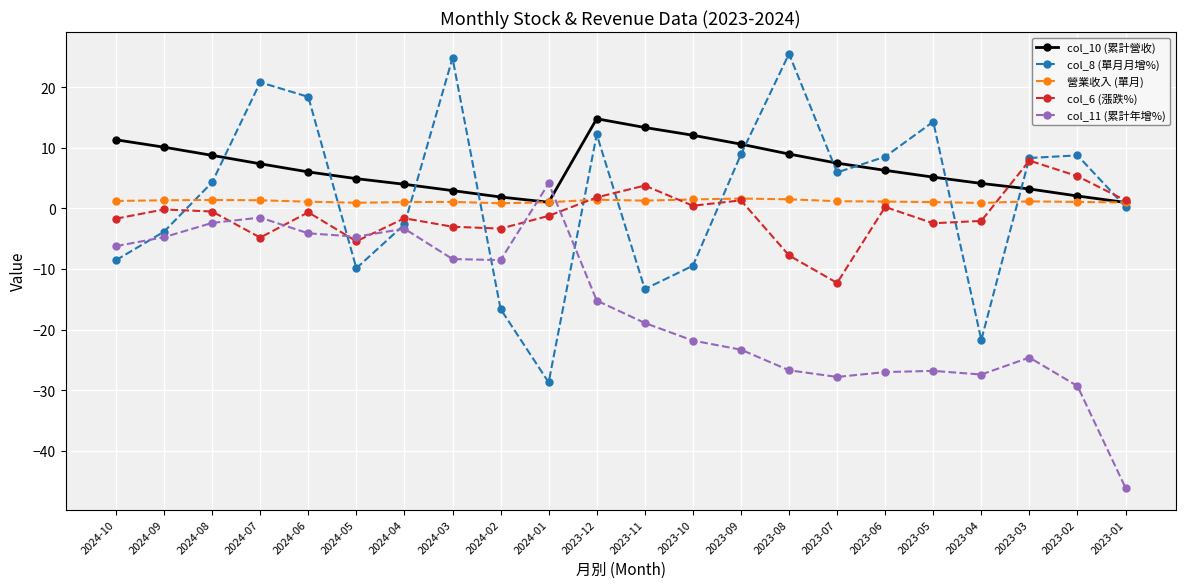

At which label does col_11 (累計年增%) reach its peak?

2024-01